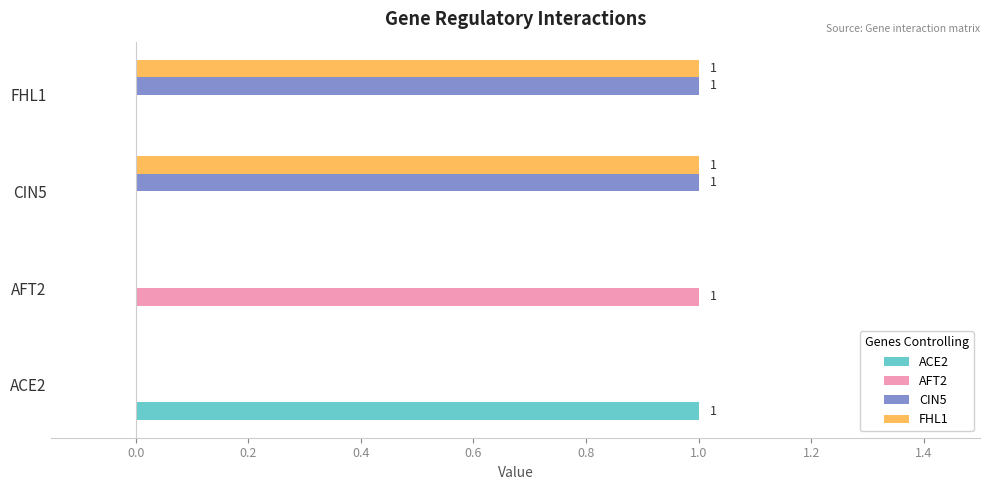

At which label does ACE2 reach its peak?

ACE2